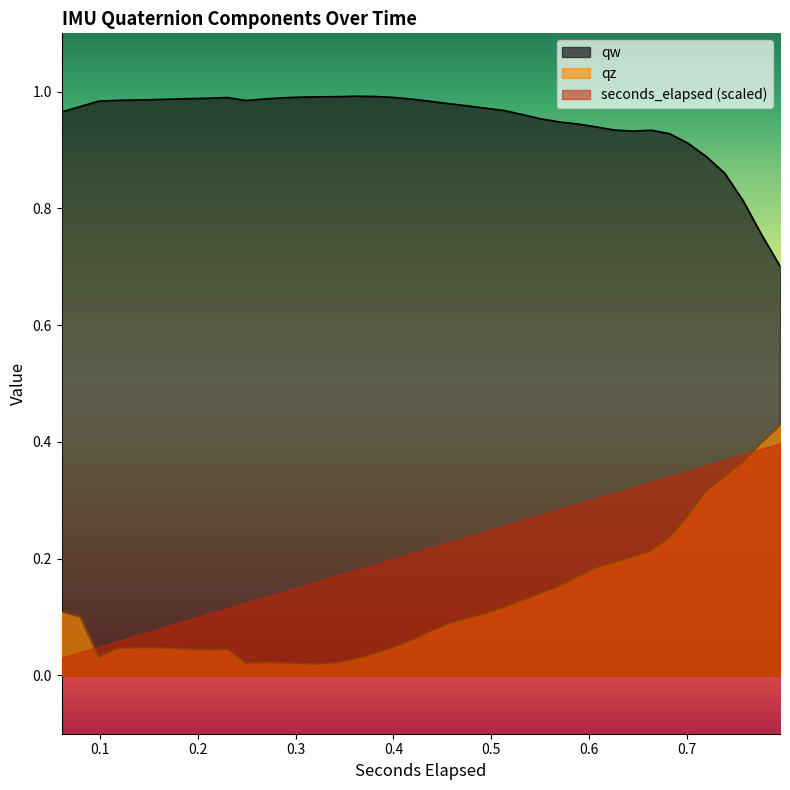

True or false: qw and qz cross at least once.

False